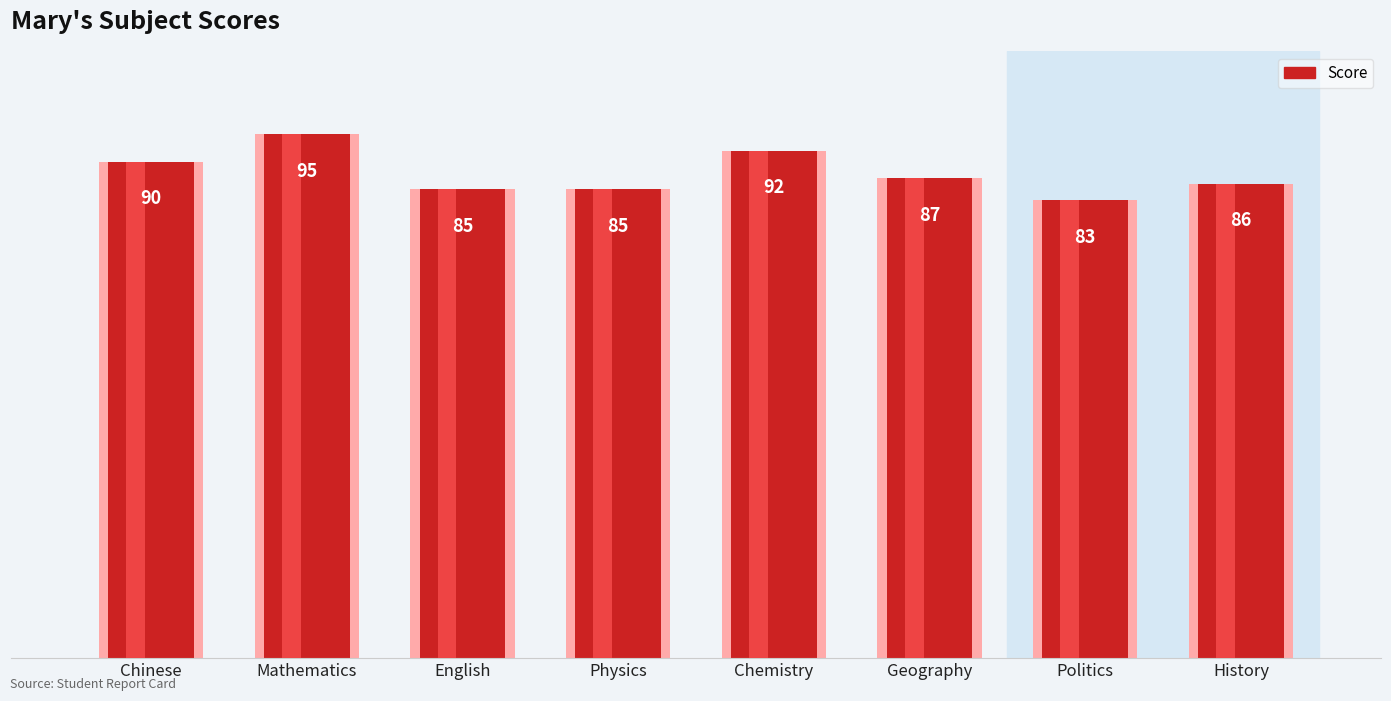

Reading left to right, list all the values displayed in this chart.

Chinese=90	Mathematics=95	English=85	Physics=85	Chemistry=92	Geography=87	Politics=83	History=86